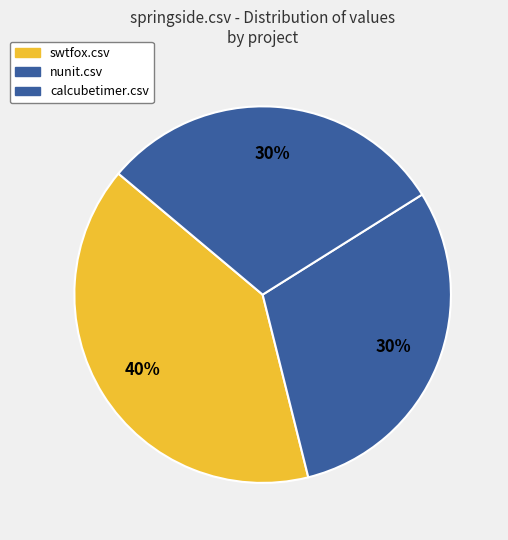

To the nearest percent, what is the difference between the largest and smallest slice percentages?

10%